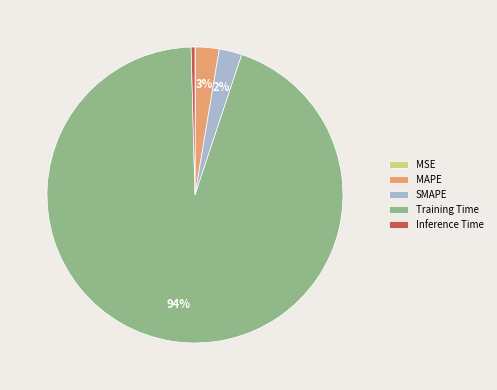

To the nearest percent, what is the combined percentage of MAPE and SMAPE?

5%